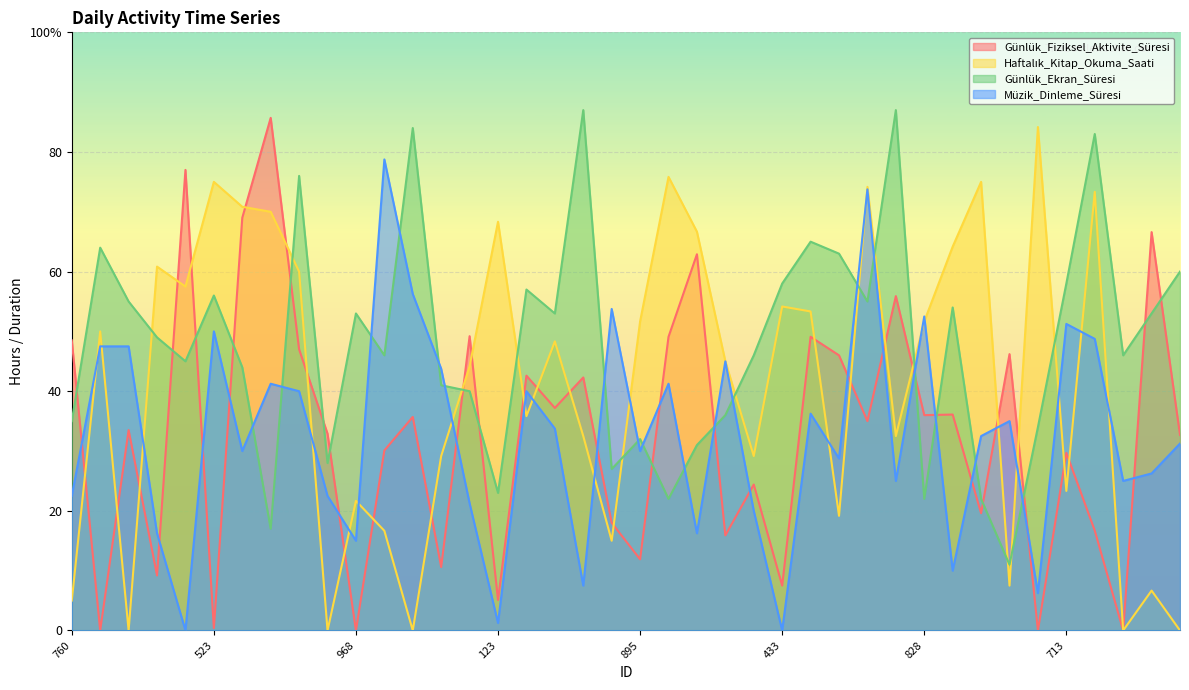

Which category has the highest value in the Günlük_Ekran_Süresi series?

903